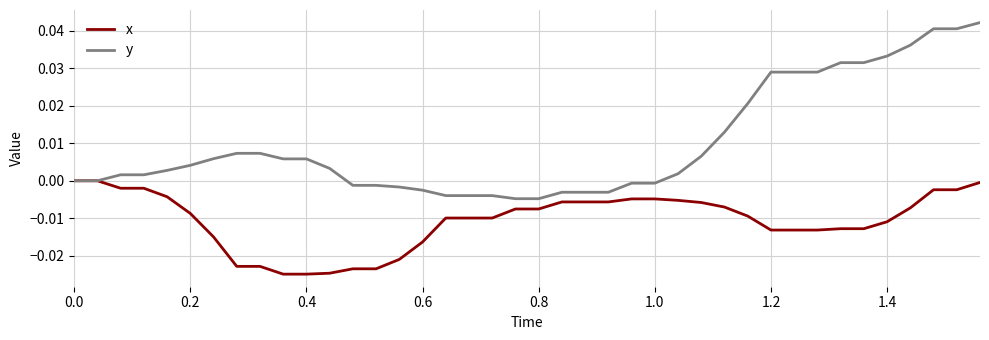

Which series has the largest total across all categories?

y